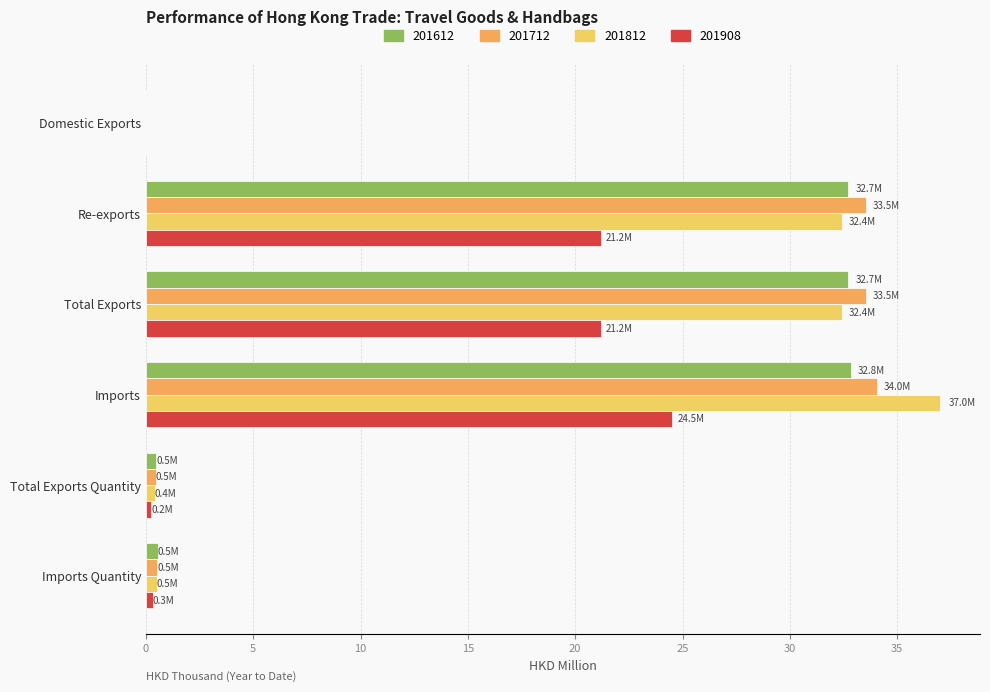

What is the highest value of the 201812 series?

37.0